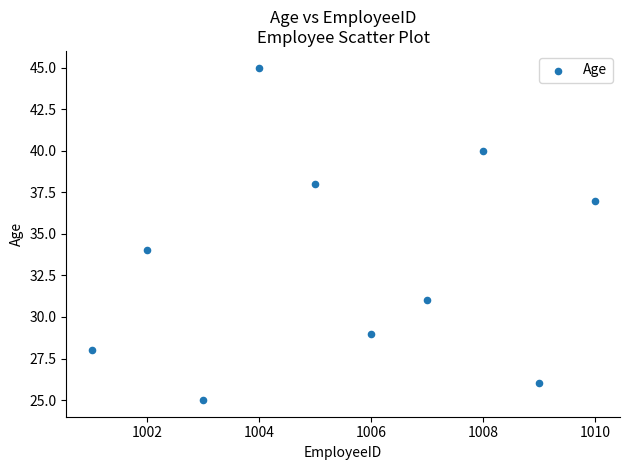

What Y value in the scatter plot is closest to 35?

34